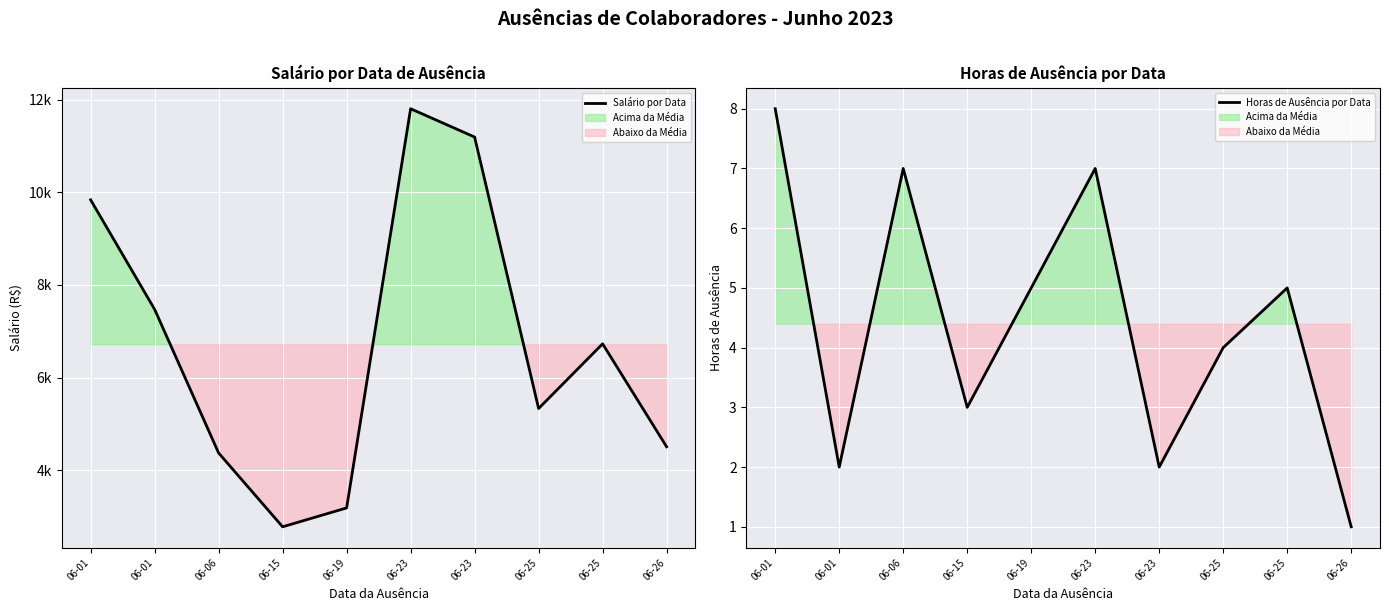

Does the chart display data point markers on the line(s)?

No